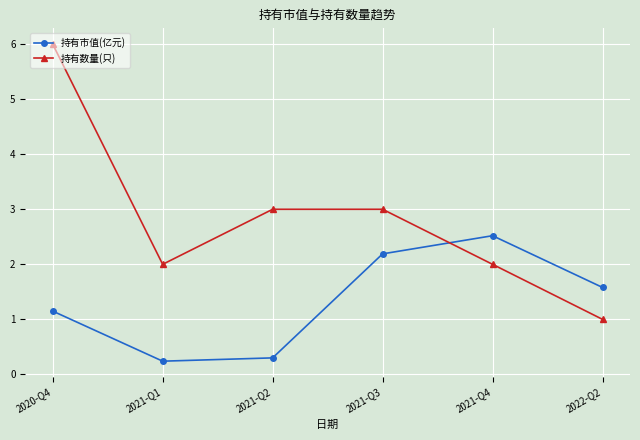

What is the label of the 3rd point from the right?

2021-Q3